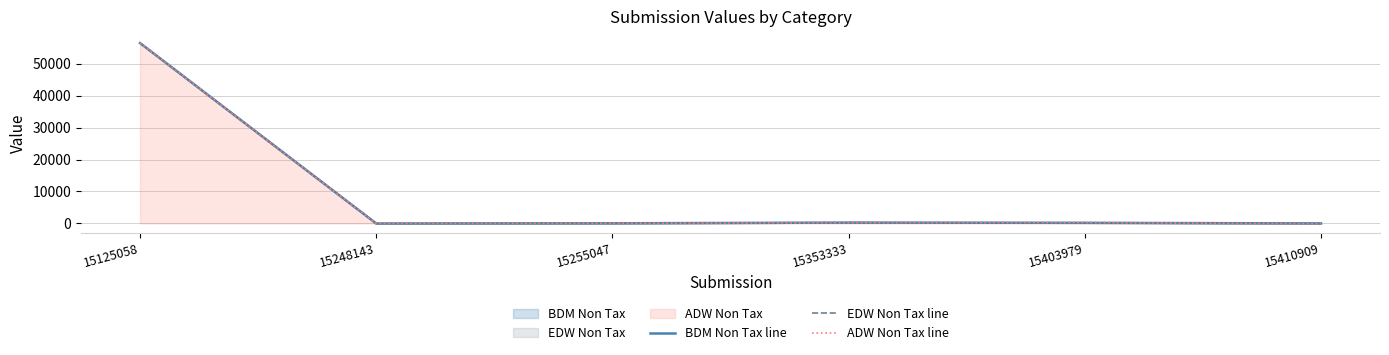

What is the maximum value for EDW Non Tax line?

56434